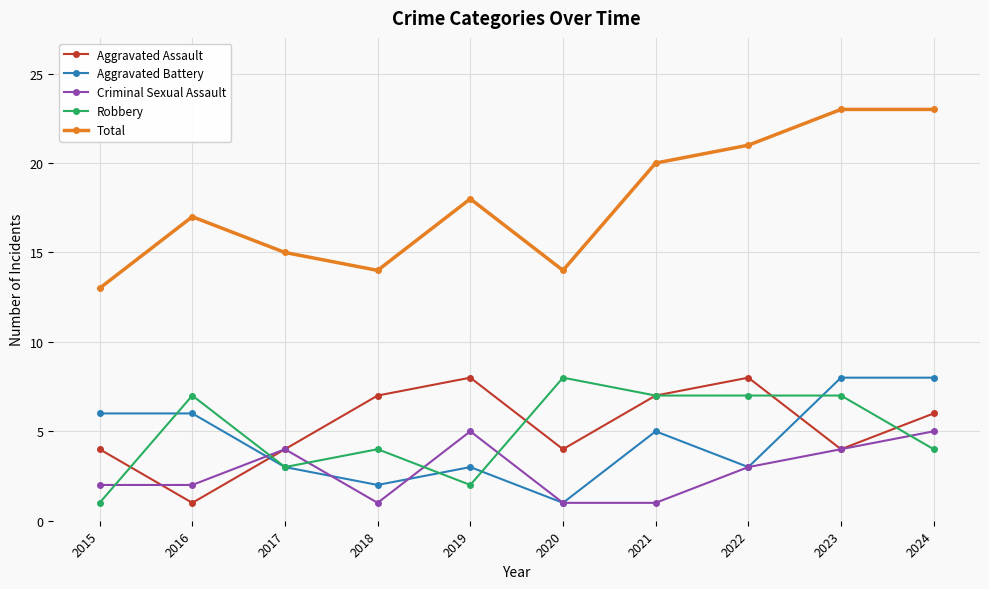

Reading left to right, what are all the values shown in this chart?

Aggravated Assault: 2015=4	2016=1	2017=4	2018=7	2019=8	2020=4	2021=7	2022=8	2023=4	2024=6
Aggravated Battery: 2015=6	2016=6	2017=3	2018=2	2019=3	2020=1	2021=5	2022=3	2023=8	2024=8
Criminal Sexual Assault: 2015=2	2016=2	2017=4	2018=1	2019=5	2020=1	2021=1	2022=3	2023=4	2024=5
Robbery: 2015=1	2016=7	2017=3	2018=4	2019=2	2020=8	2021=7	2022=7	2023=7	2024=4
Total: 2015=13	2016=17	2017=15	2018=14	2019=18	2020=14	2021=20	2022=21	2023=23	2024=23